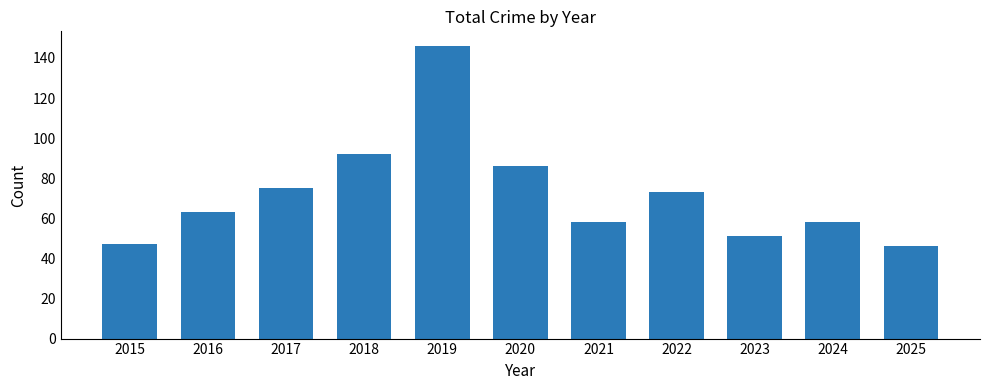

How many distinct data groups are displayed?

1